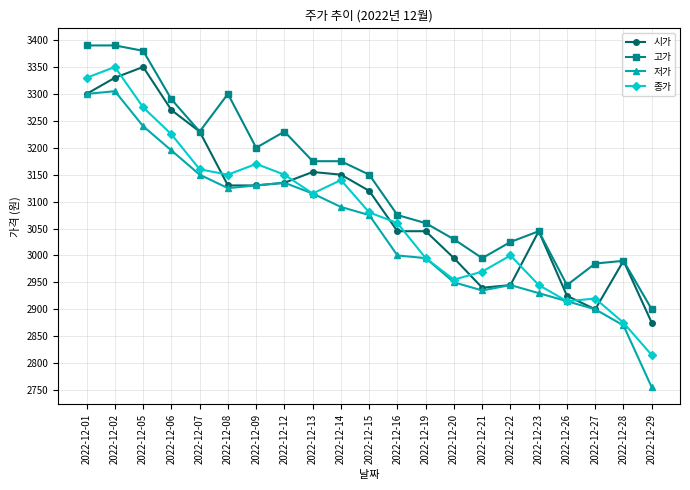

What is the sum of all 시가 values?

65005